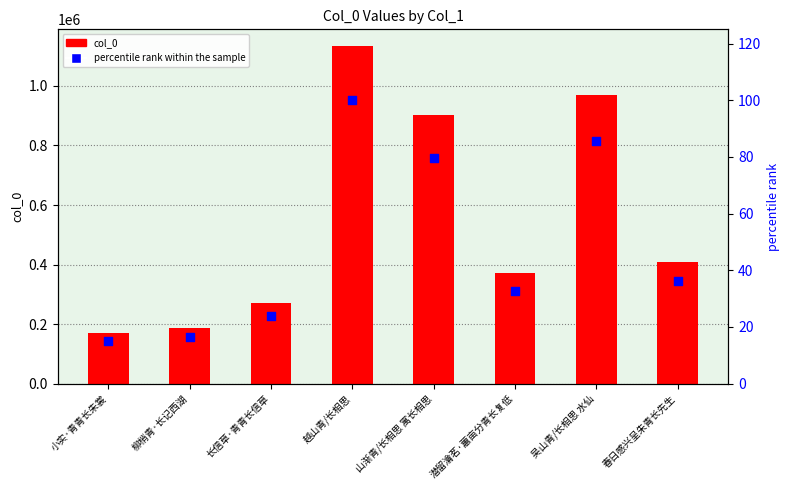

Which series has the largest total across all categories?

col_0